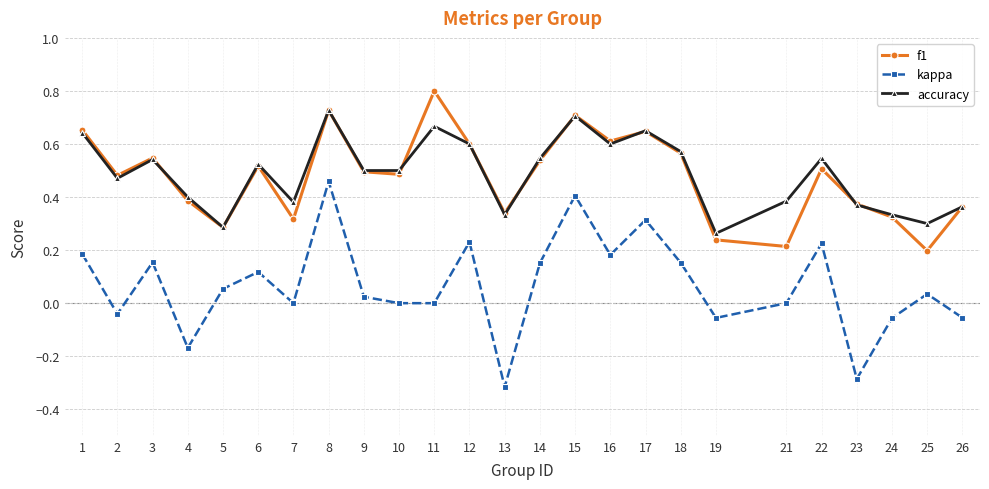

True or false: f1 has a value of 0.5 at 14.

True